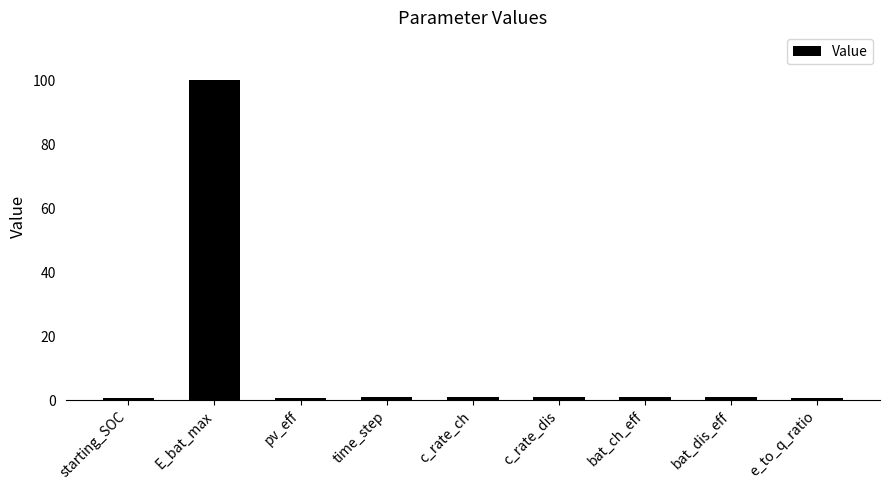

What is the approximate value at pv_eff?

0.5